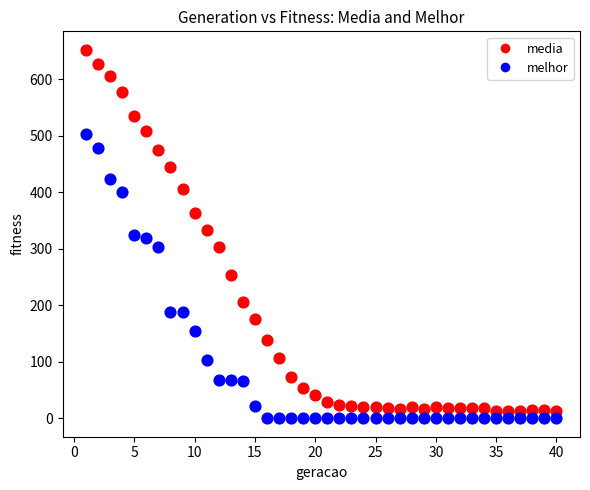

Across all data points, what is the range of Y values (max minus min)?

652.6